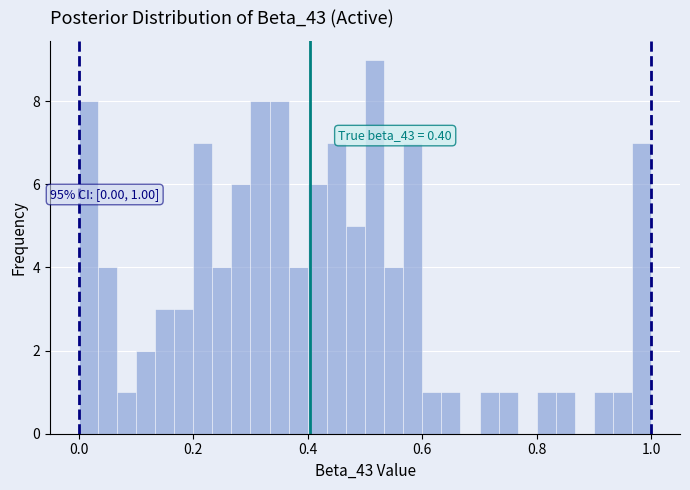

Around what value on the x-axis is the tallest bar? Give the approximate position of its centre, as read against the axis.

0.52